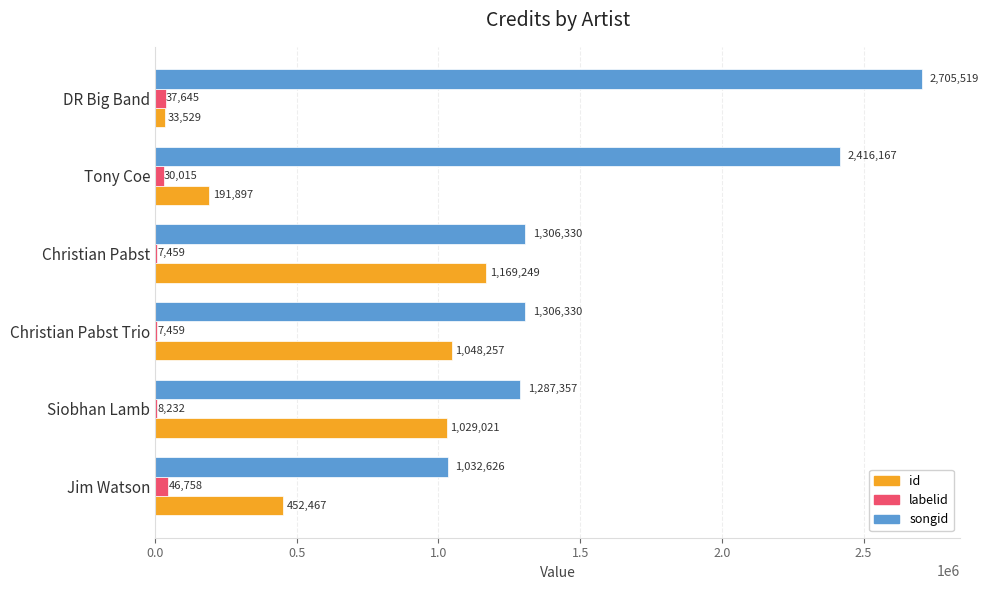

Which series has the largest range (max minus min)?

songid